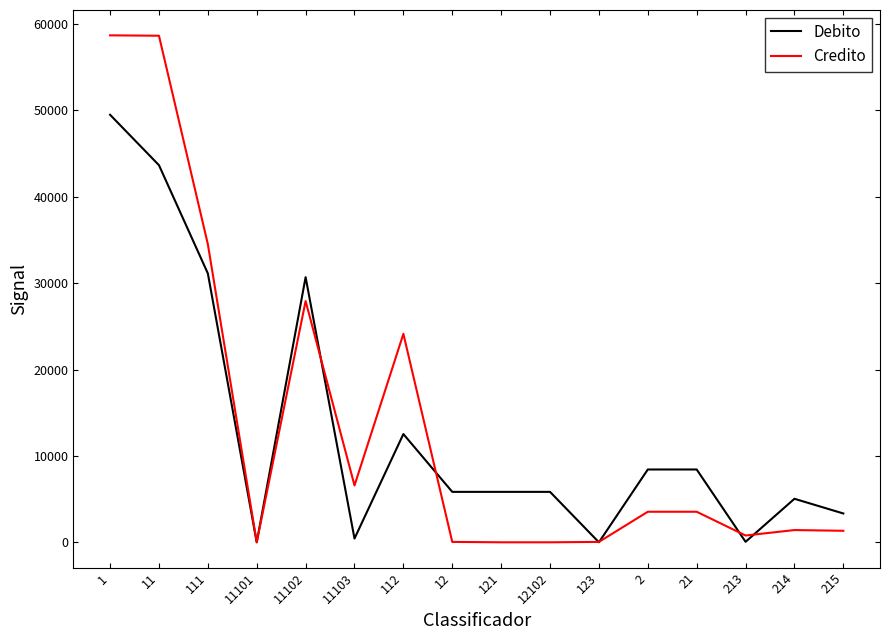

What is the difference between the maximum and second lowest values in the Credito series?

58687.3